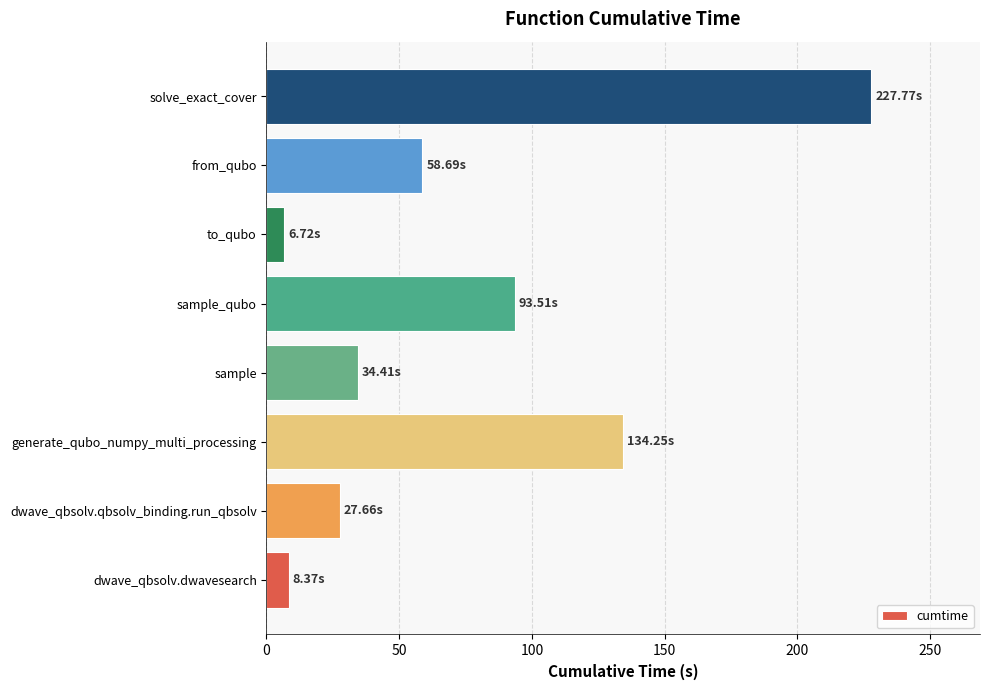

What is the sum of all values?

591.4